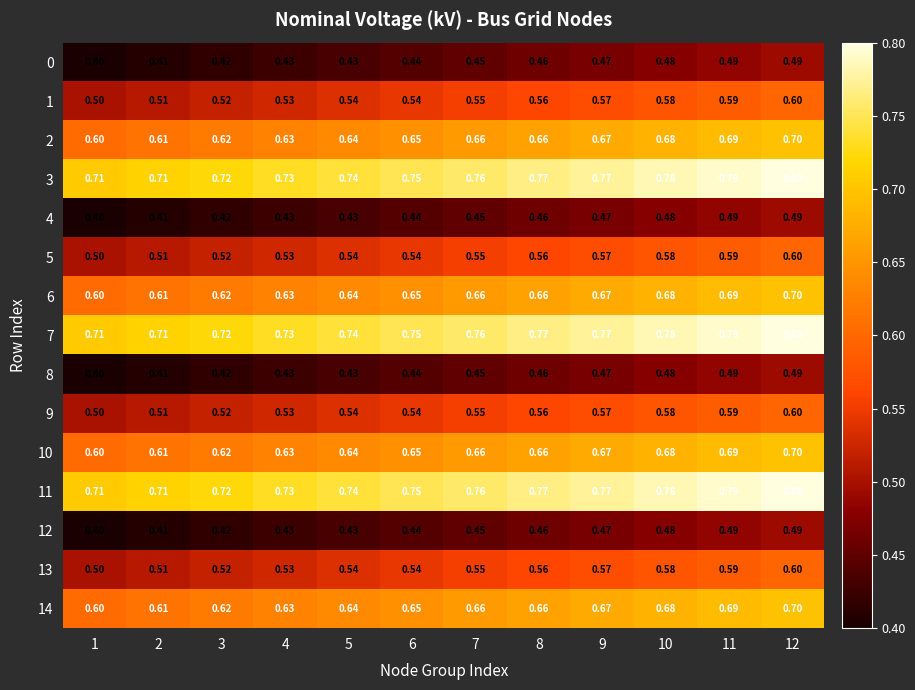

Is the value of 0 at 4 greater than the value of 1 at 3?

No